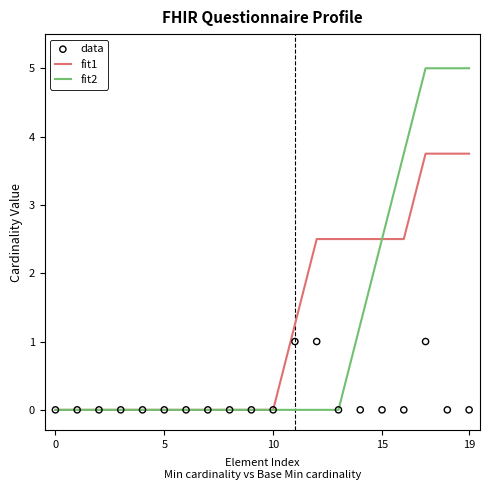

Which series reaches the minimum Y coordinate?

fit1